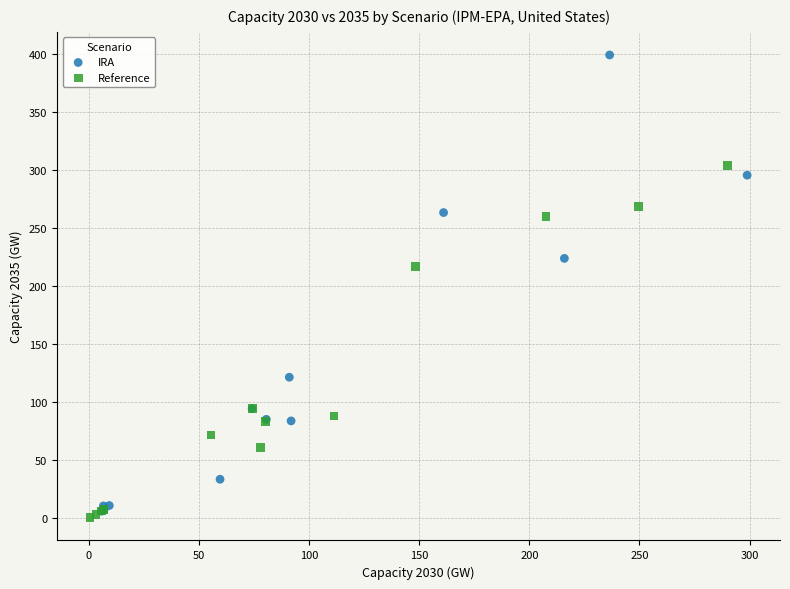

Which series reaches the maximum Y coordinate?

IRA